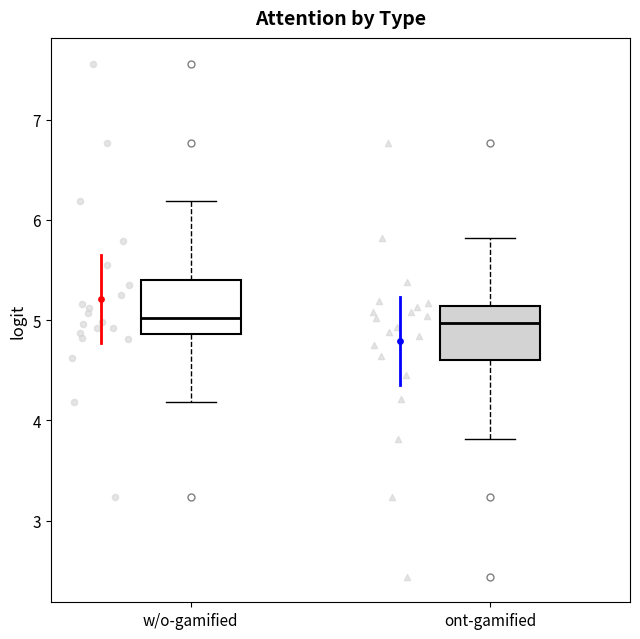

Reading left to right, read every box against the y-axis: the position of its median line, the range the box covers, and the ends of its whiskers. The values are not printed on the chart, so give them approximately, as read against the axis.

w/o-gamified: median 5.0, box 4.9 to 5.4, whiskers 4.2 to 6.2
ont-gamified: median 5.0, box 4.6 to 5.1, whiskers 3.8 to 5.8